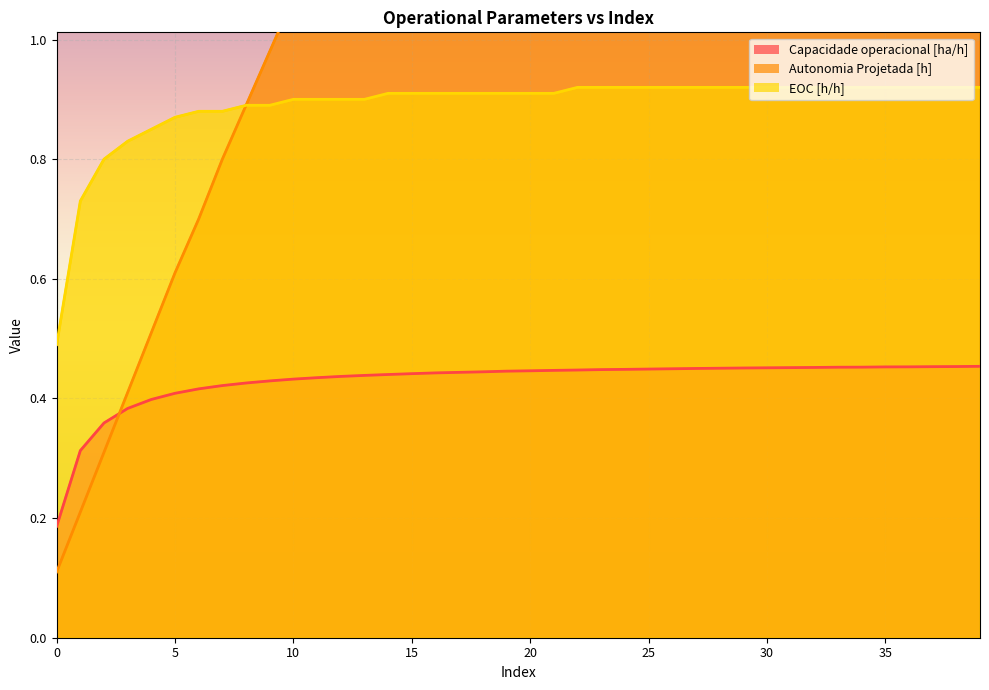

True or false: Capacidade operacional [ha/h] has a value of 0.4 at 2.

True